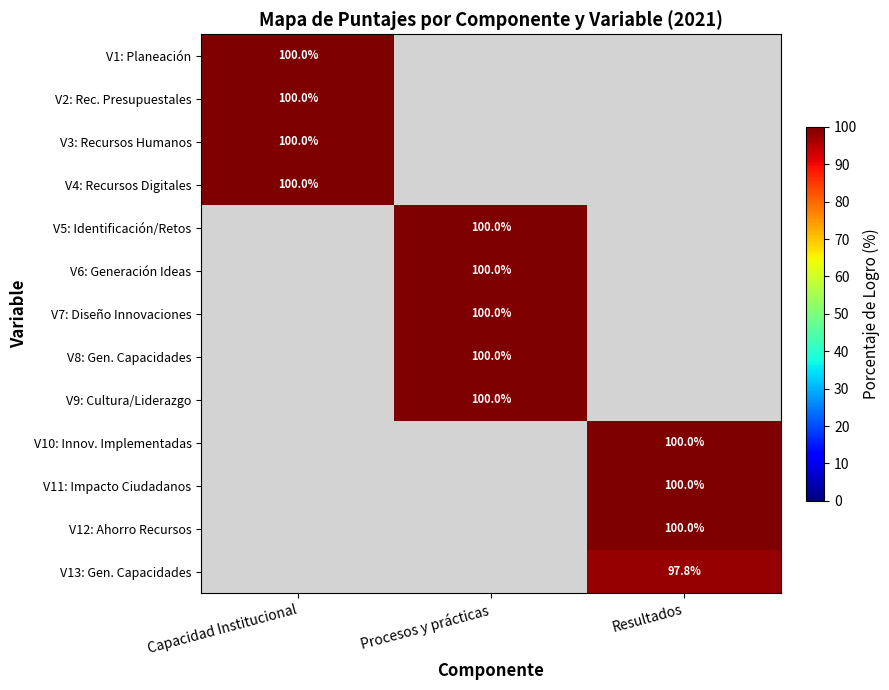

What is the maximum value shown in the chart?

100.0